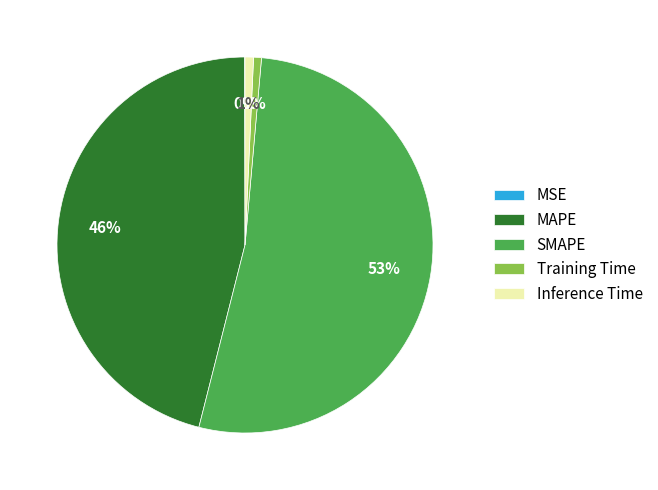

Is MAPE the majority of the pie?

No